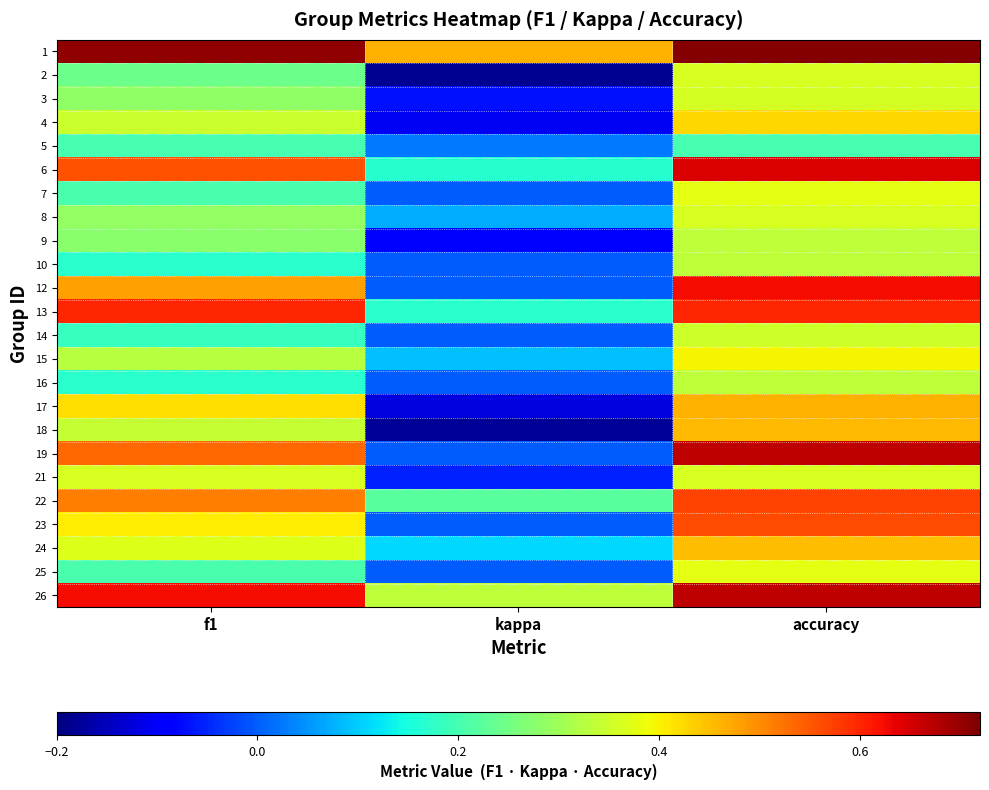

Count the number of data series in this chart.

24